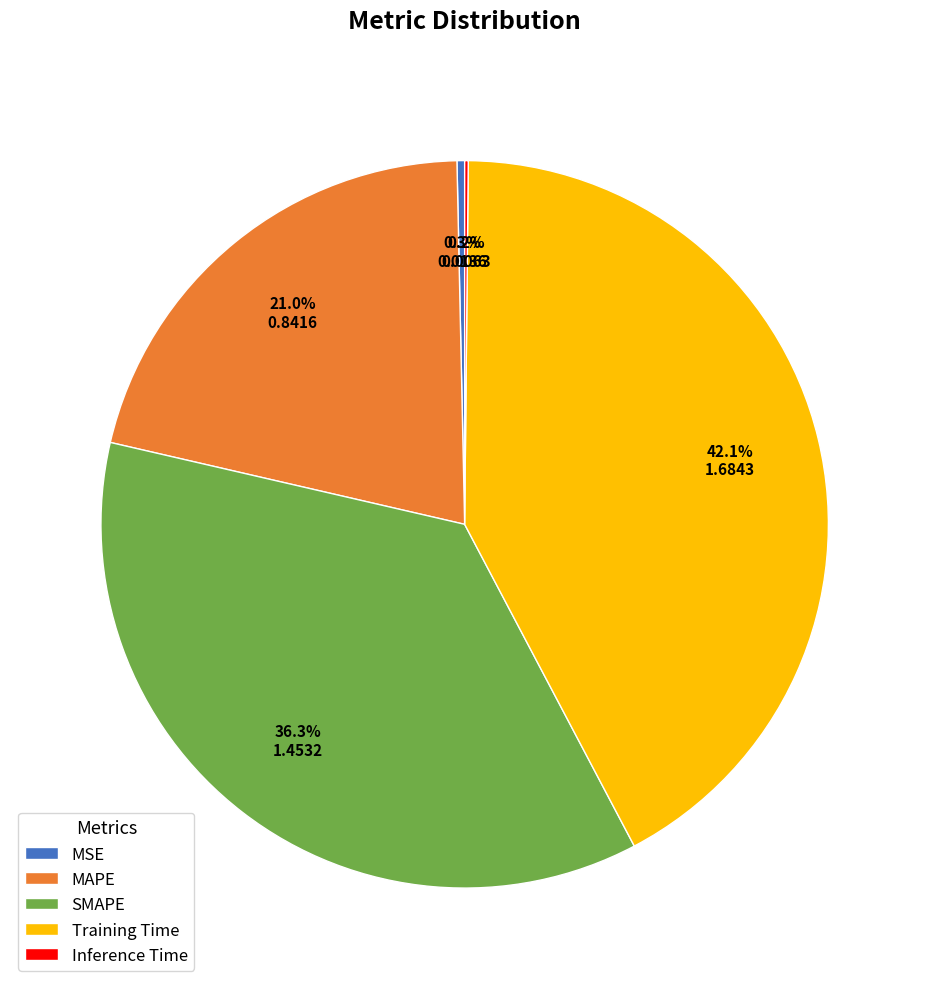

Is the sum of MSE and MAPE greater than half?

No